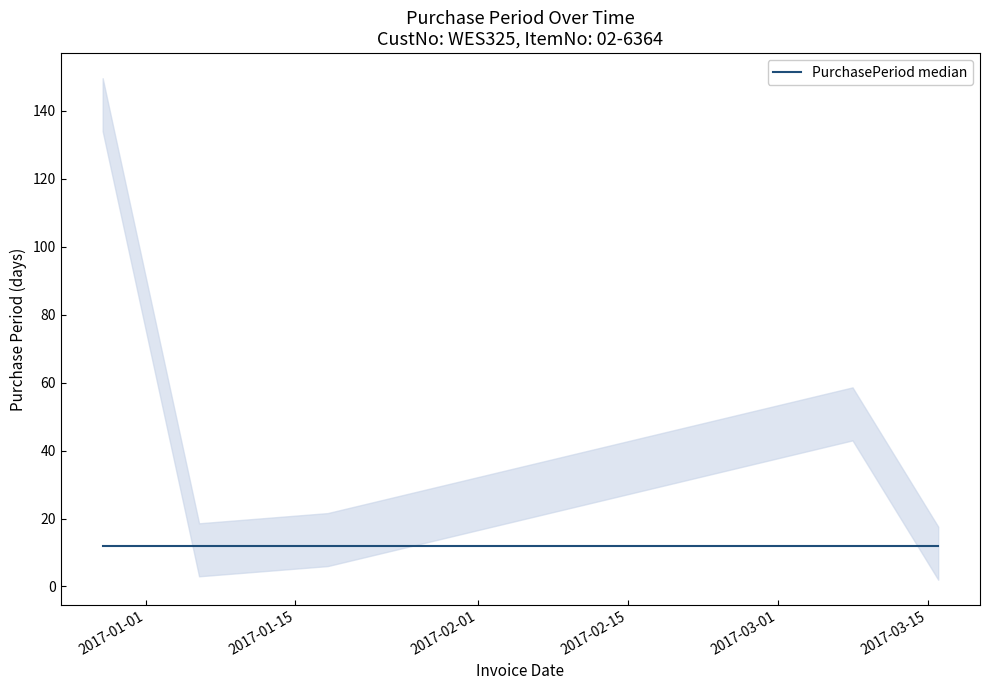

List the labels in order of value, smallest first.

2017-03-16, 2017-01-06, 2017-01-18, 2017-03-08, 2016-12-28